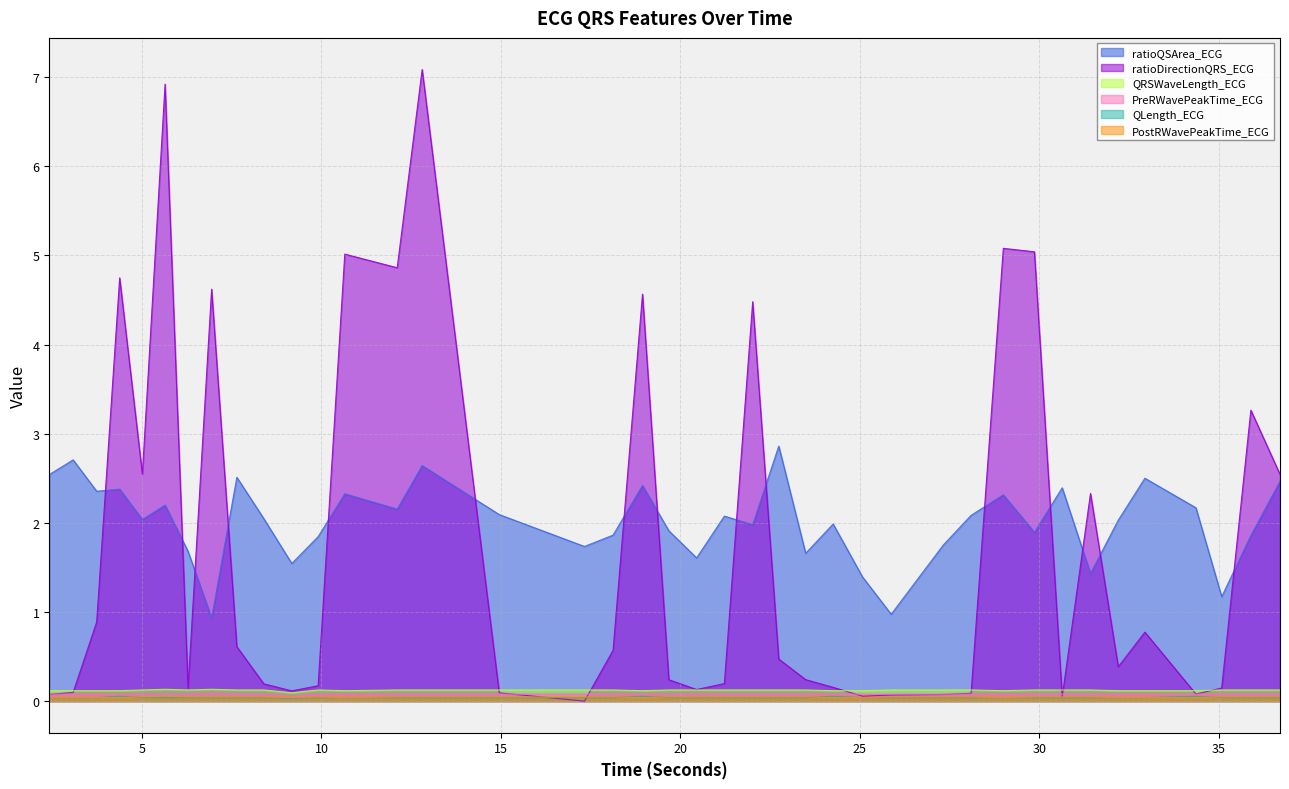

Does the chart display data point markers on the line(s)?

No